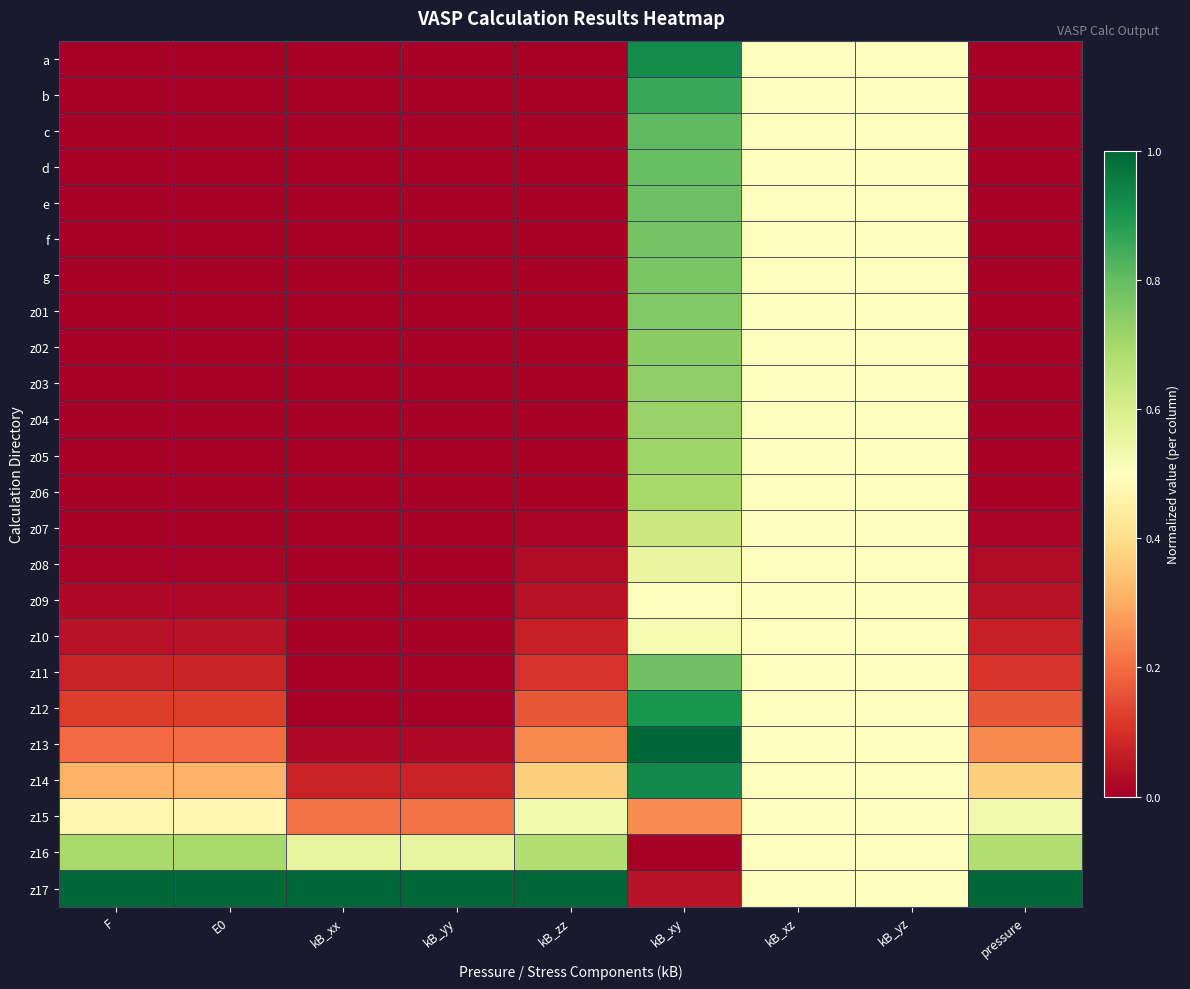

Which label corresponds to the smallest value in the chart?

kB_zz